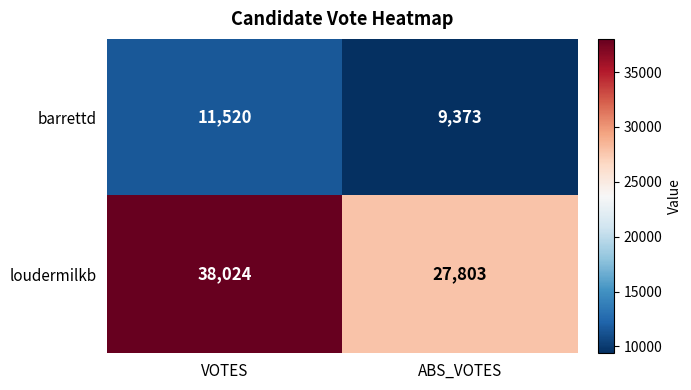

What is the sum of all barrettd values?

20893